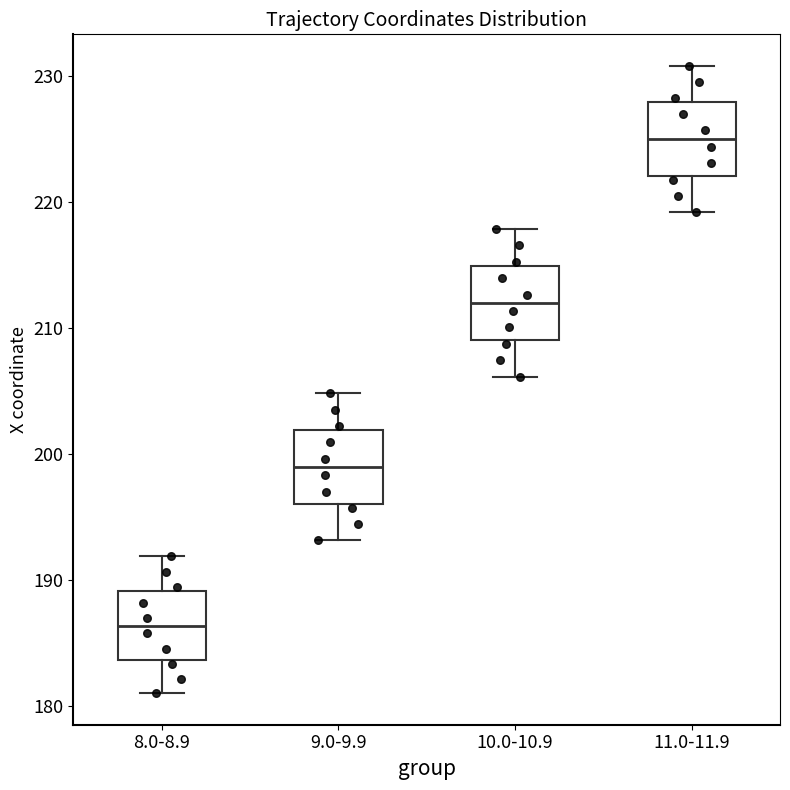

Reading left to right, read every box against the y-axis: the position of its median line, the range the box covers, and the ends of its whiskers. The values are not printed on the chart, so give them approximately, as read against the axis.

8.0-8.9: median 186, box 184 to 189, whiskers 181 to 192
9.0-9.9: median 199, box 196 to 202, whiskers 193 to 205
10.0-10.9: median 212, box 209 to 215, whiskers 206 to 218
11.0-11.9: median 225, box 222 to 228, whiskers 219 to 231